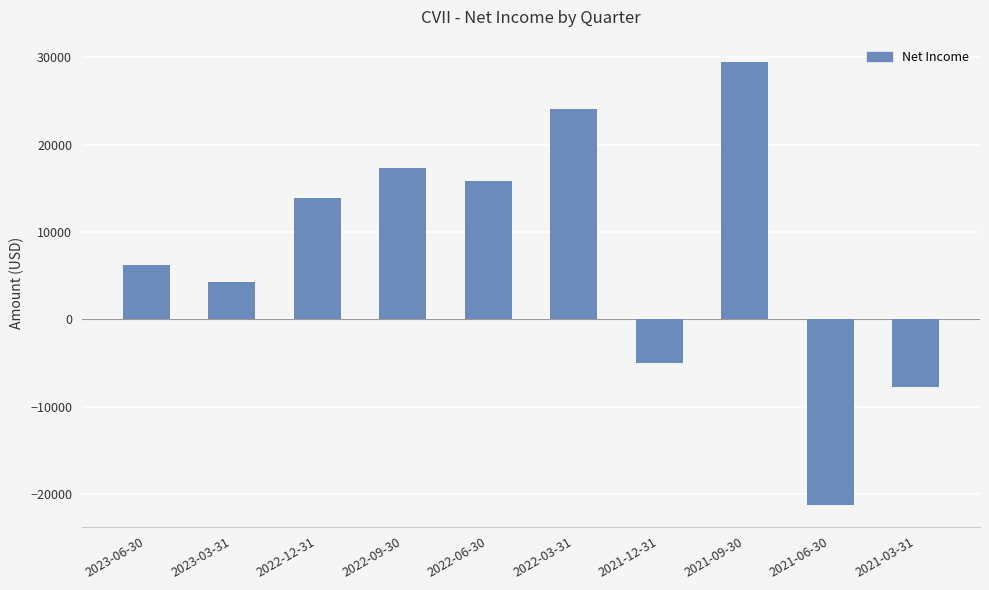

How many bars are there in total?

10